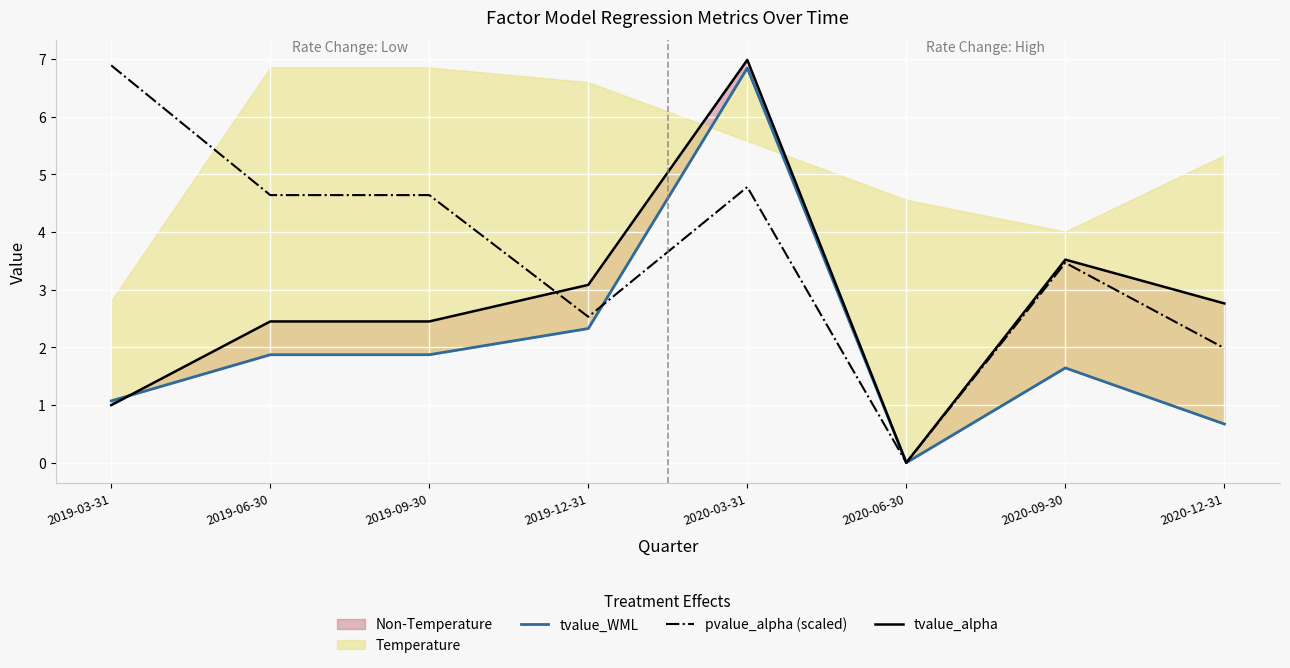

Reading left to right, extract all data points from this chart.

tvalue_WML: 1.1	1.9	1.9	2.3	6.8	0.0	1.6	0.7
pvalue_alpha (scaled): 6.9	4.6	4.6	2.5	4.8	0.0	3.5	2.0
tvalue_alpha: 1.0	2.4	2.4	3.1	7.0	0.0	3.5	2.8